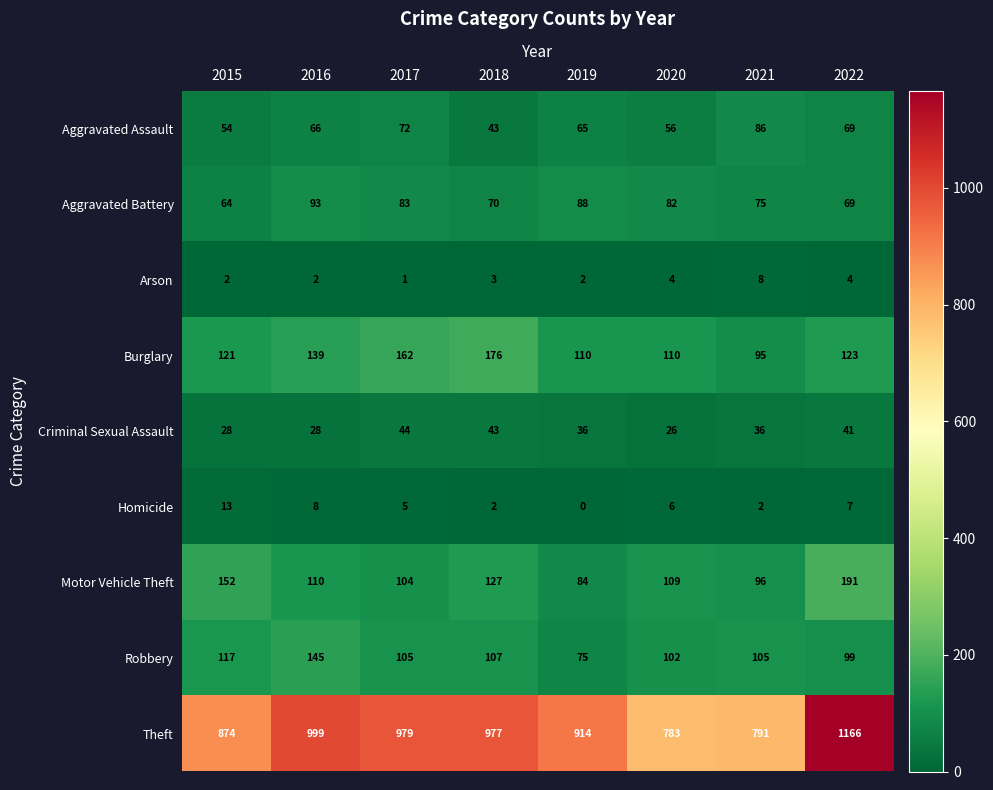

At 2017, list the series in order from smallest to largest.

Arson, Homicide, Criminal Sexual Assault, Aggravated Assault, Aggravated Battery, Motor Vehicle Theft, Robbery, Burglary, Theft